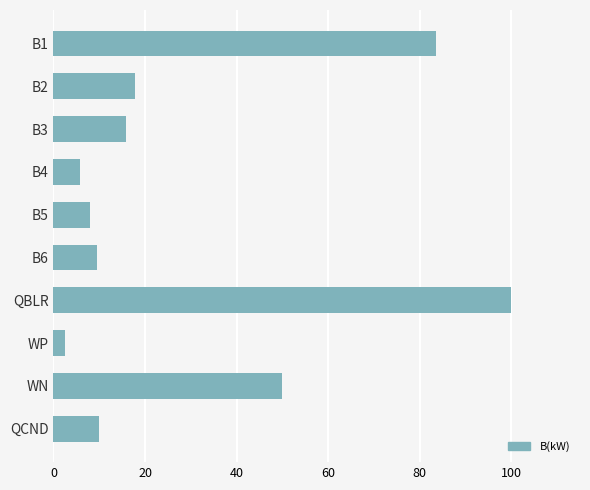

Is it true that the value at B4 is 5.8?

True